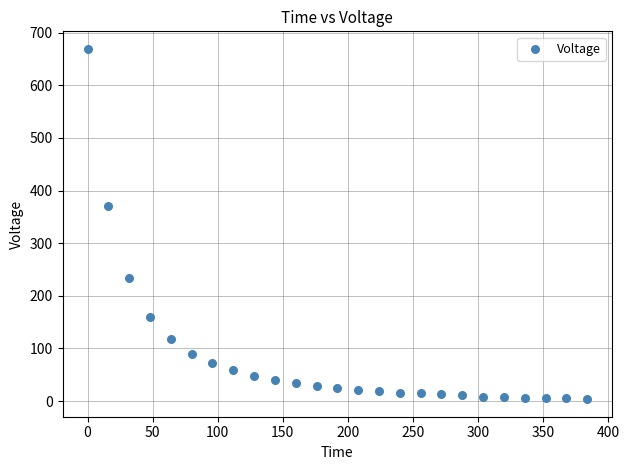

What is the range of X values (max minus min)?

384.0